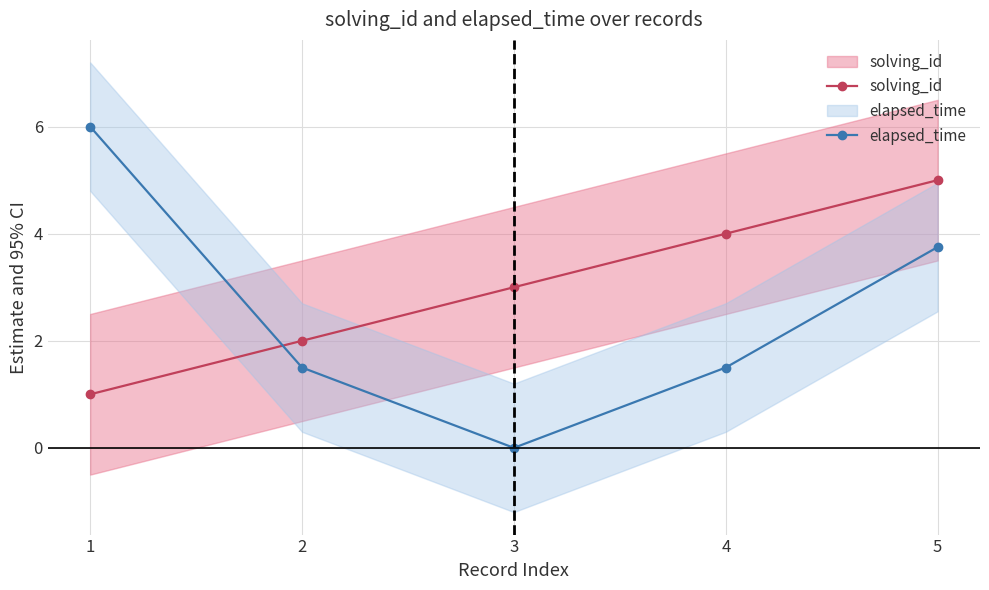

What is the difference between the highest and lowest values at 5?

1.2